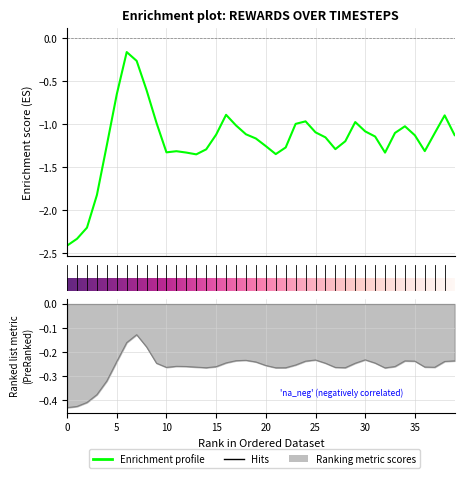

What is the value of the rewards point at the 39th from the left?

-0.9